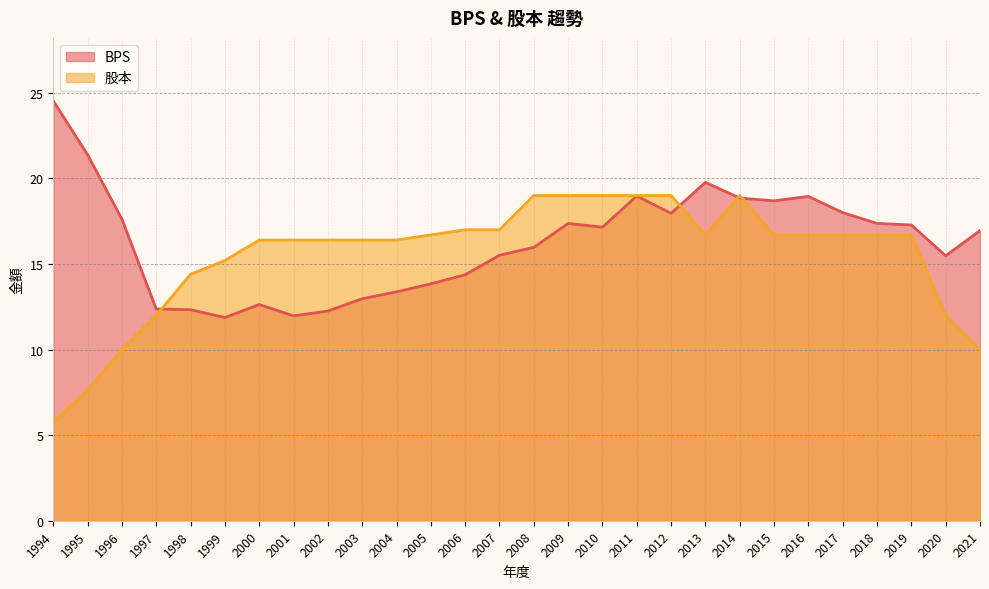

Between 2009 and 2014, which series saw the biggest shift?

BPS